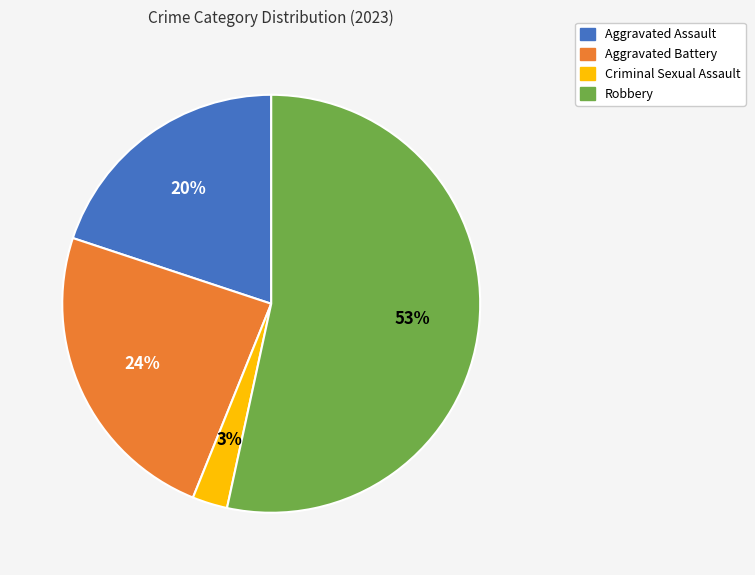

Which slice represents more than half of the pie?

Robbery